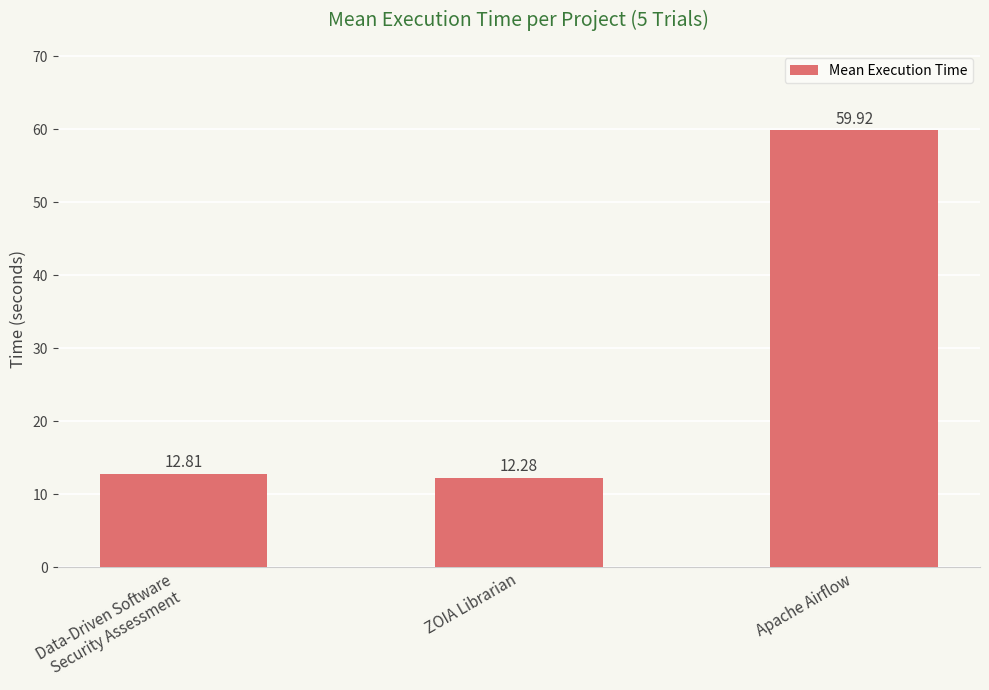

Approximately how many times larger is the value at Data-Driven Software
Security Assessment compared to Apache Airflow?

0.2